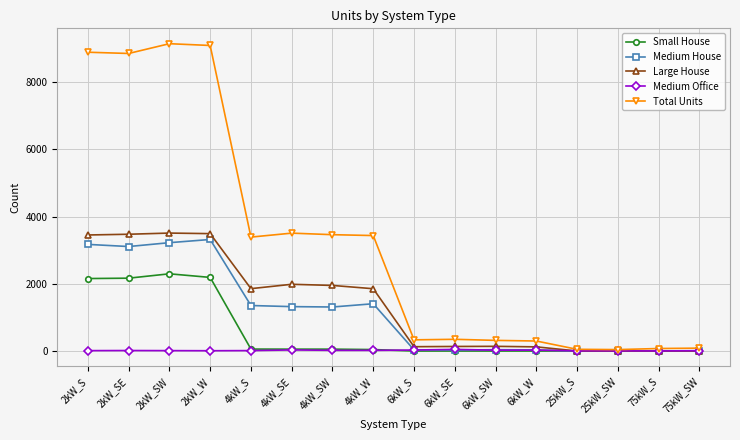

Rank the series by their maximum value, from lowest to highest.

Medium Office, Small House, Medium House, Large House, Total Units